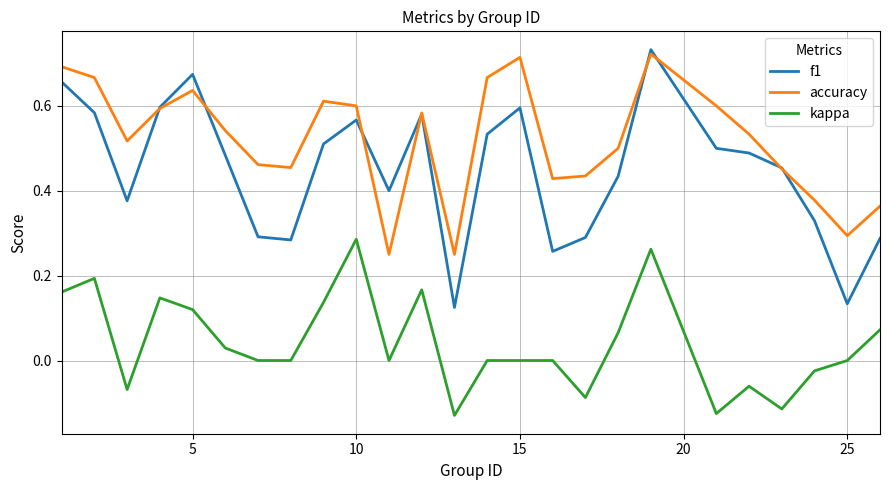

True or false: f1 and kappa intersect in this chart.

False